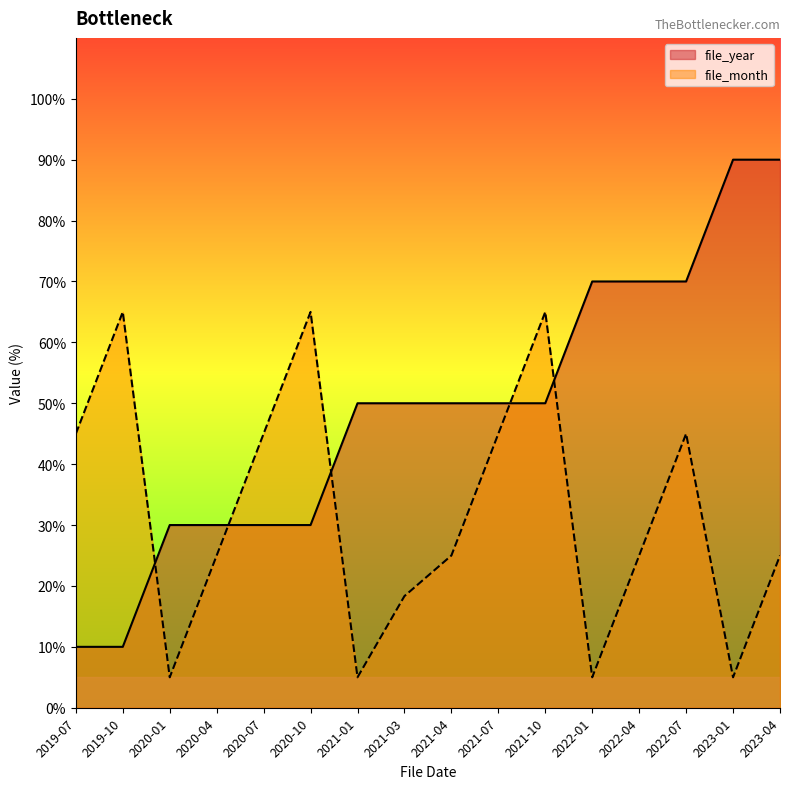

True or false: file_month has more than 0 interior local peaks.

True